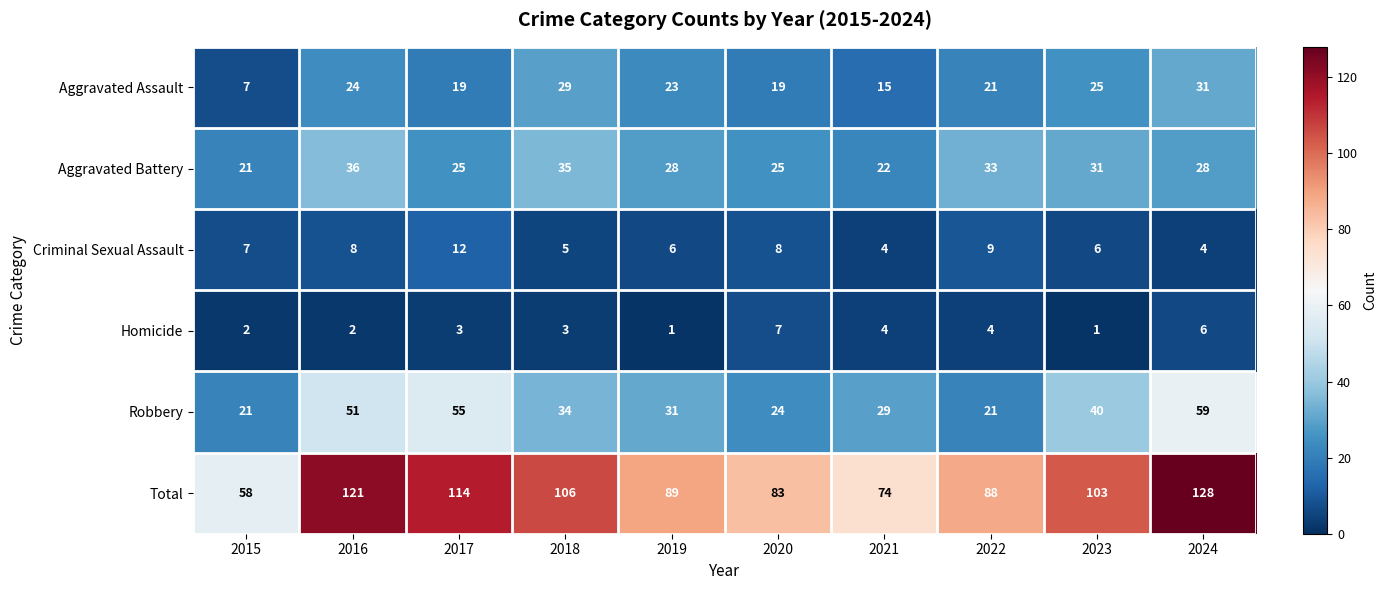

At which category is the sum across all series the highest?

2024